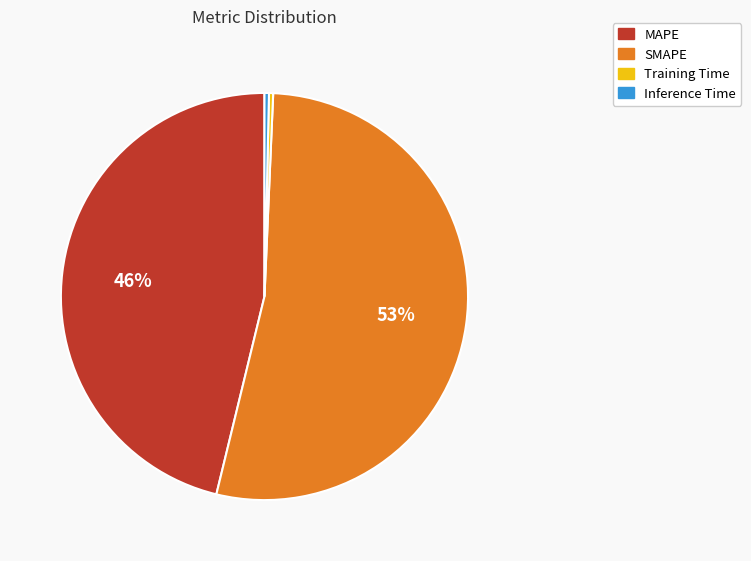

To the nearest percent, what is the average slice percentage?

25%